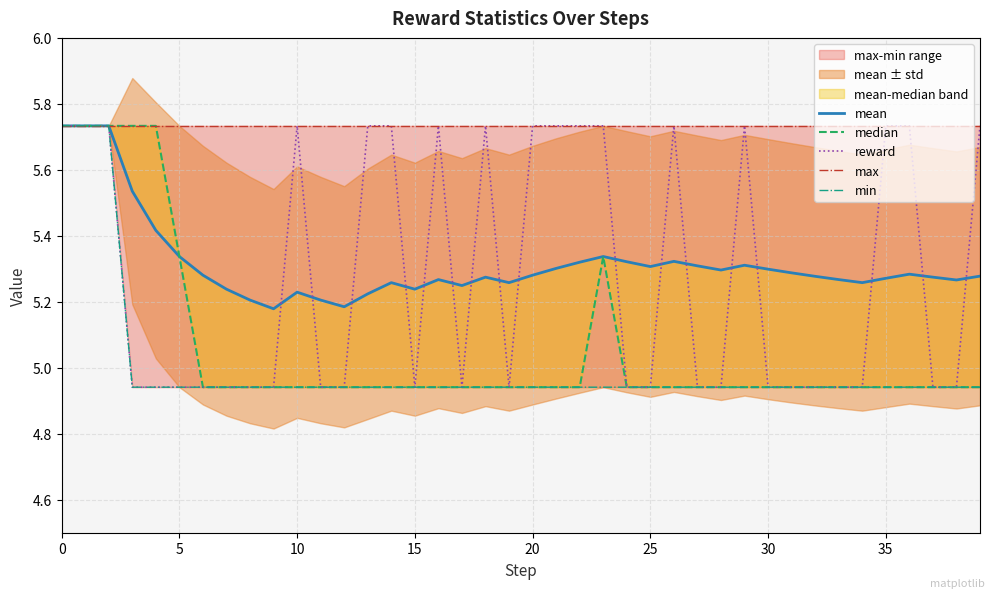

What is the average value of the reward series?

5.3